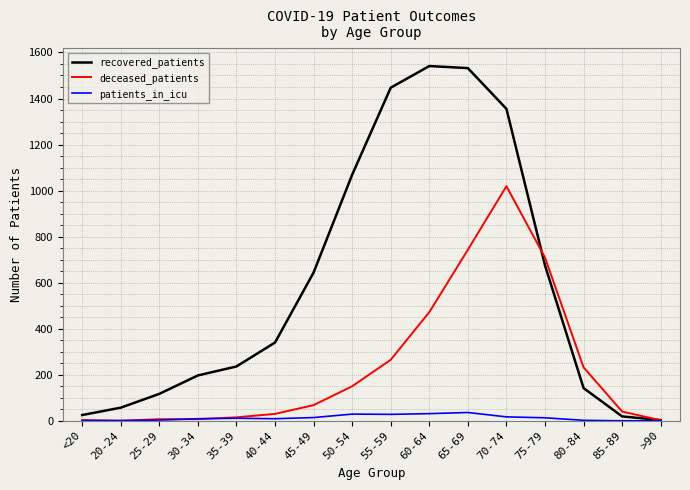

Which series has the largest total across all categories?

recovered_patients